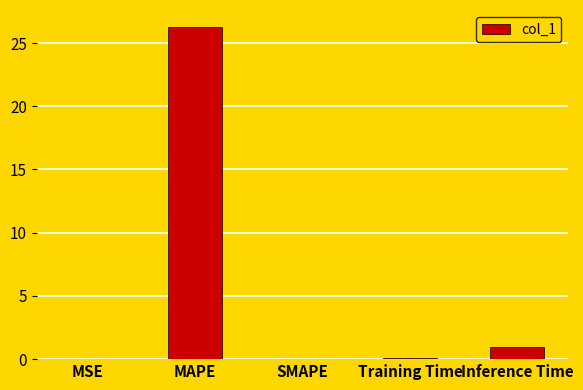

Is it true that the value at MSE is 0.0?

True